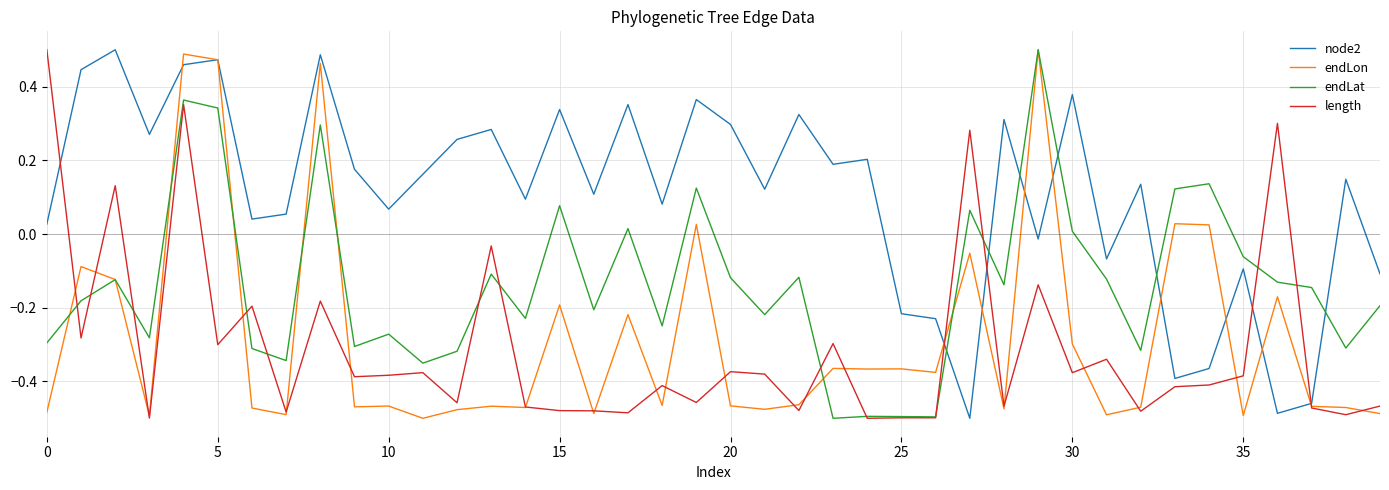

Which series has the largest total across all categories?

node2